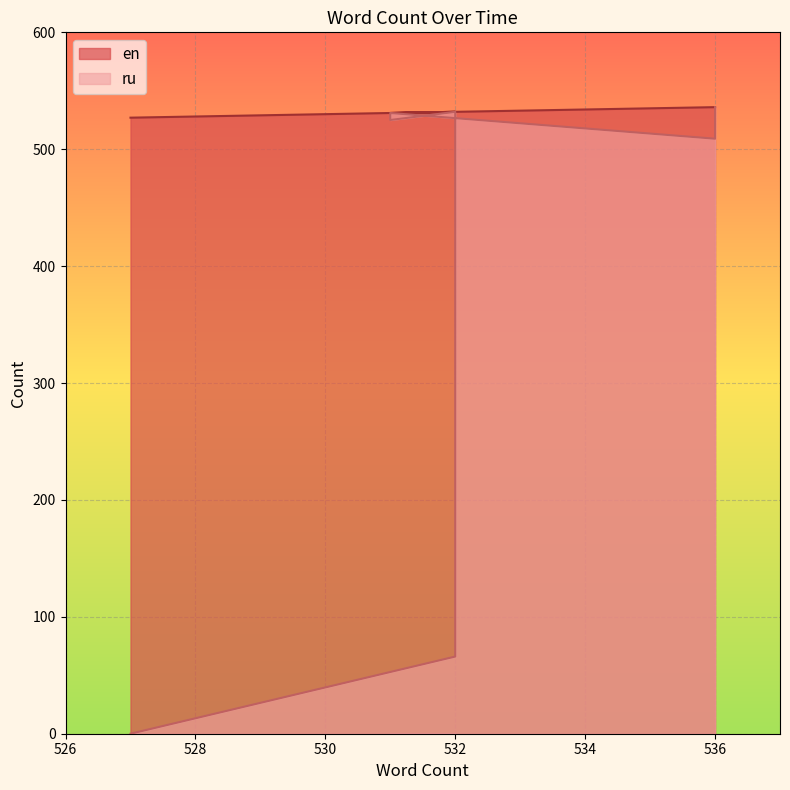

Where is en nearest to the value 531?

531